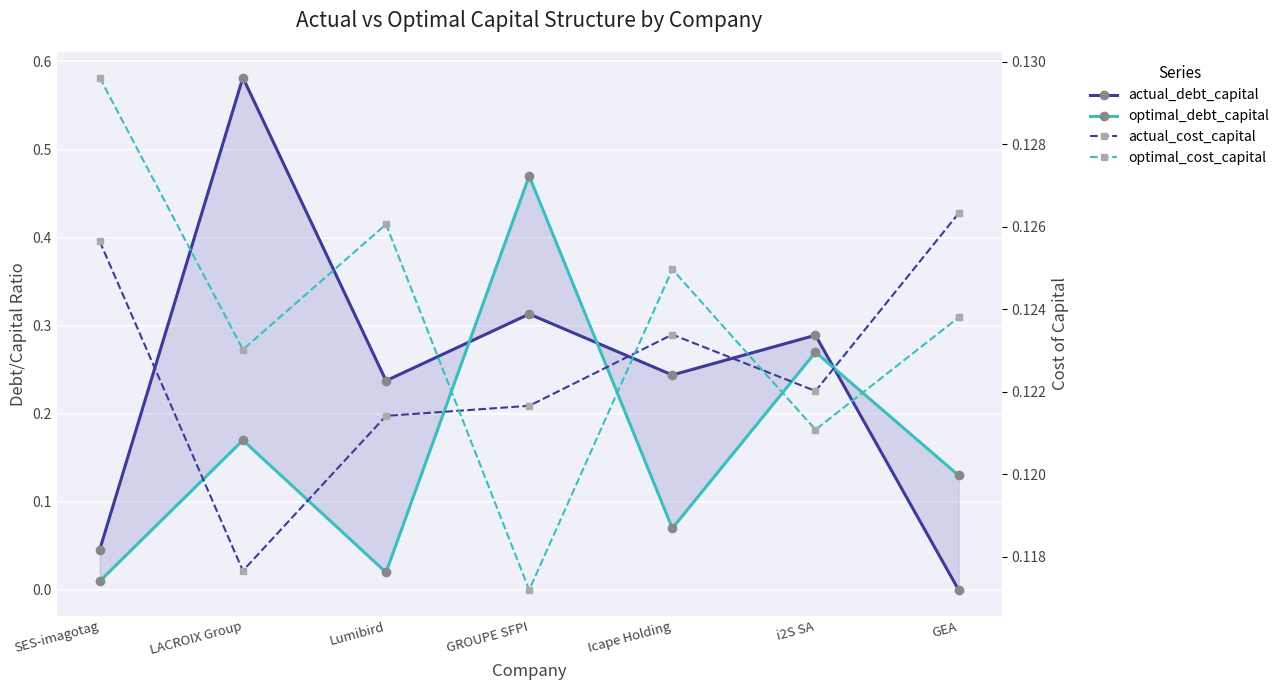

At which category does optimal_cost_capital reach its first local valley?

LACROIX Group